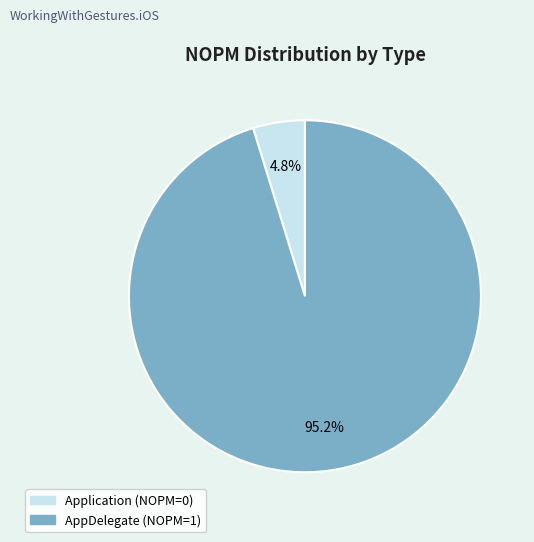

What percentage do Application and AppDelegate together represent?

100.0%